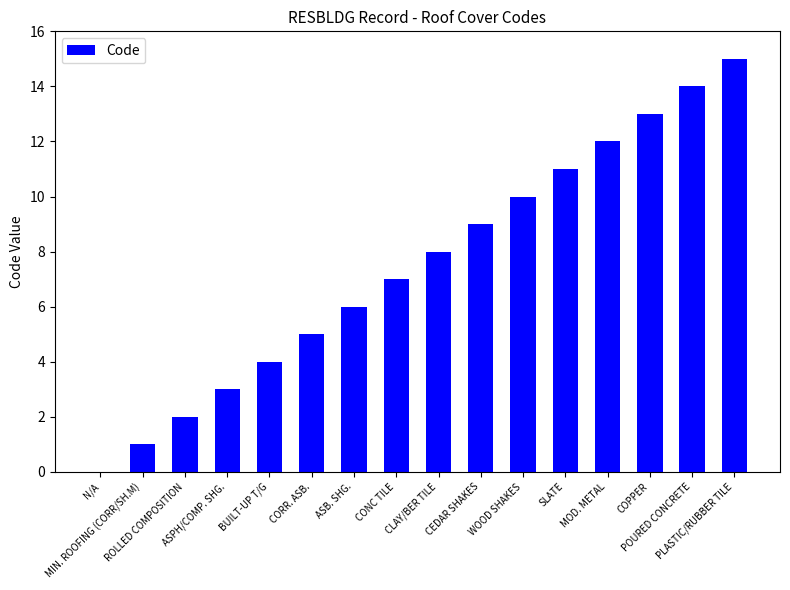

What is the sum of all values?

120